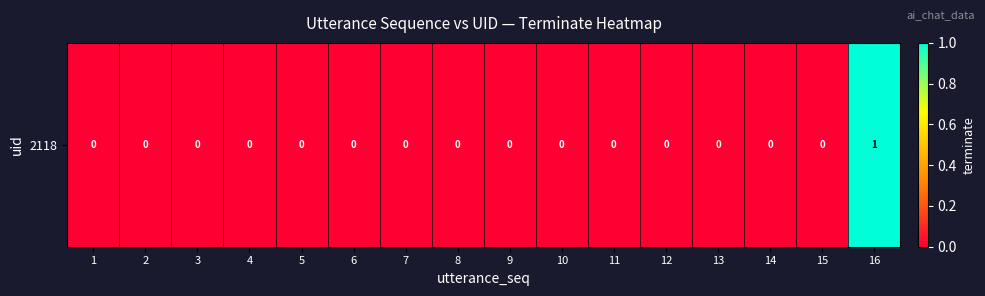

What is the greatest value displayed?

1